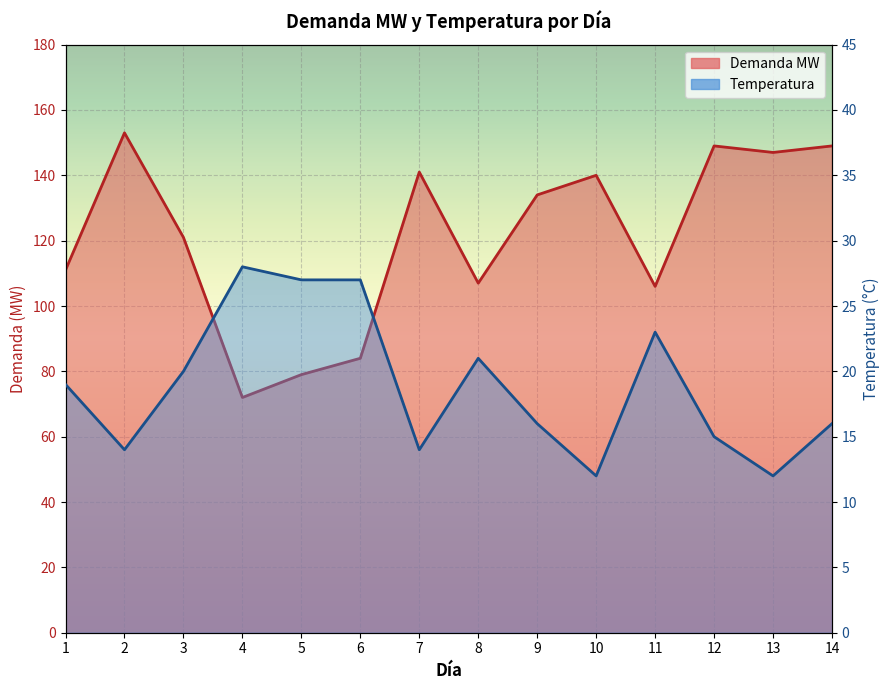

Reading left to right, list all the values displayed in this chart.

Demanda MW: 1=111	2=153	3=121	4=72	5=79	6=84	7=141	8=107	9=134	10=140	11=106	12=149	13=147	14=149
Temperatura: 1=19	2=14	3=20	4=28	5=27	6=27	7=14	8=21	9=16	10=12	11=23	12=15	13=12	14=16